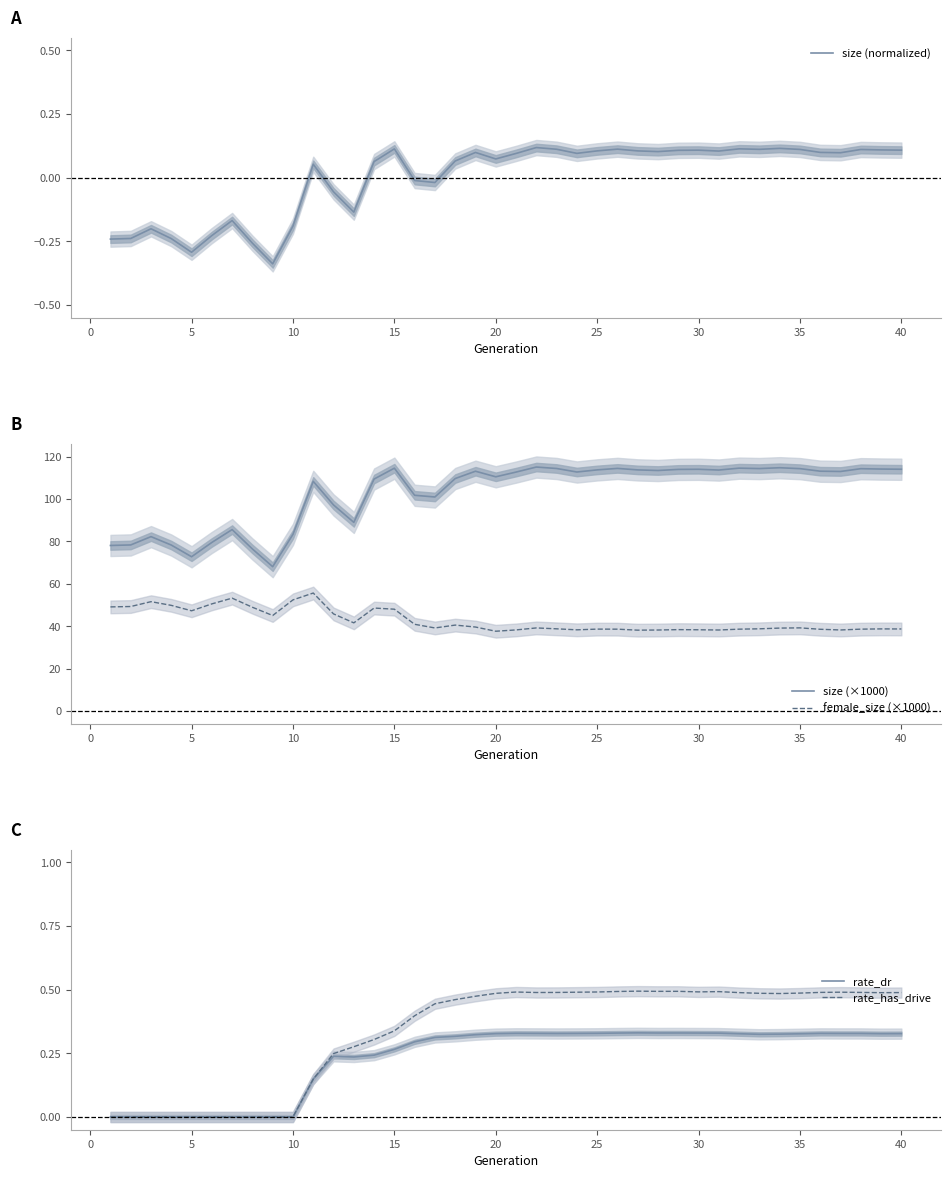

The rate_has_drive series shows 0.1 at 15. True or false?

False